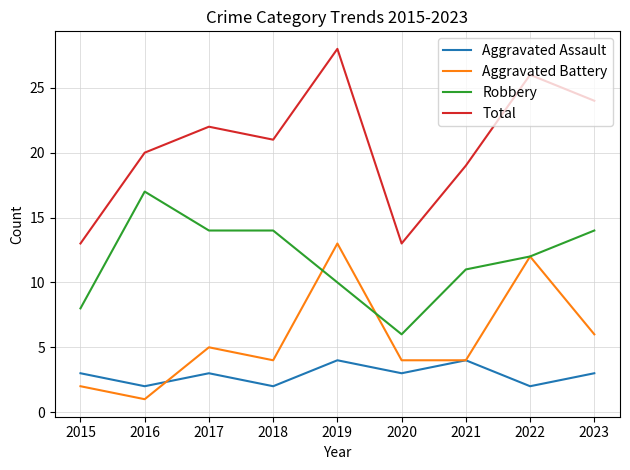

Which category has the lowest value across all series?

2016